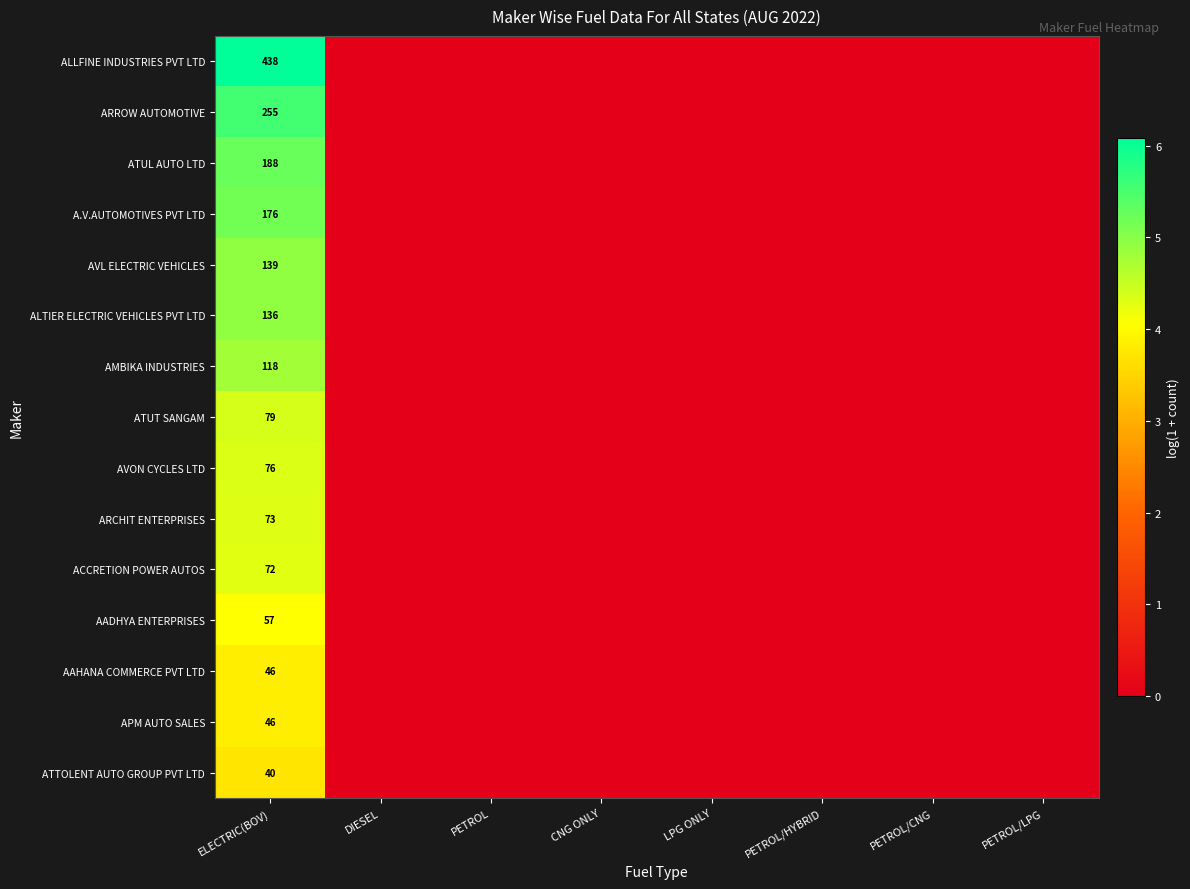

List the series in order of their peak value, highest first.

ALLFINE INDUSTRIES PVT LTD, ARROW AUTOMOTIVE, ATUL AUTO LTD, A.V.AUTOMOTIVES PVT LTD, AVL ELECTRIC VEHICLES, ALTIER ELECTRIC VEHICLES PVT LTD, AMBIKA INDUSTRIES, ATUT SANGAM, AVON CYCLES LTD, ARCHIT ENTERPRISES, ACCRETION POWER AUTOS, AADHYA ENTERPRISES, AAHANA COMMERCE PVT LTD, APM AUTO SALES, ATTOLENT AUTO GROUP PVT LTD